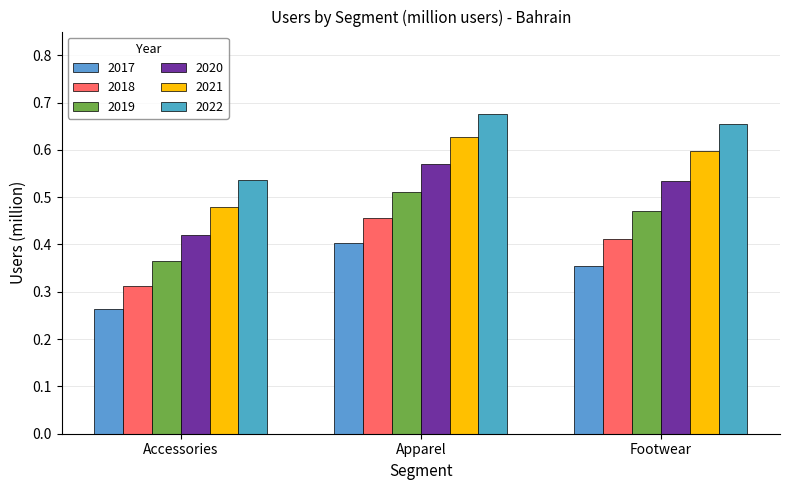

How many groups of bars are there?

3